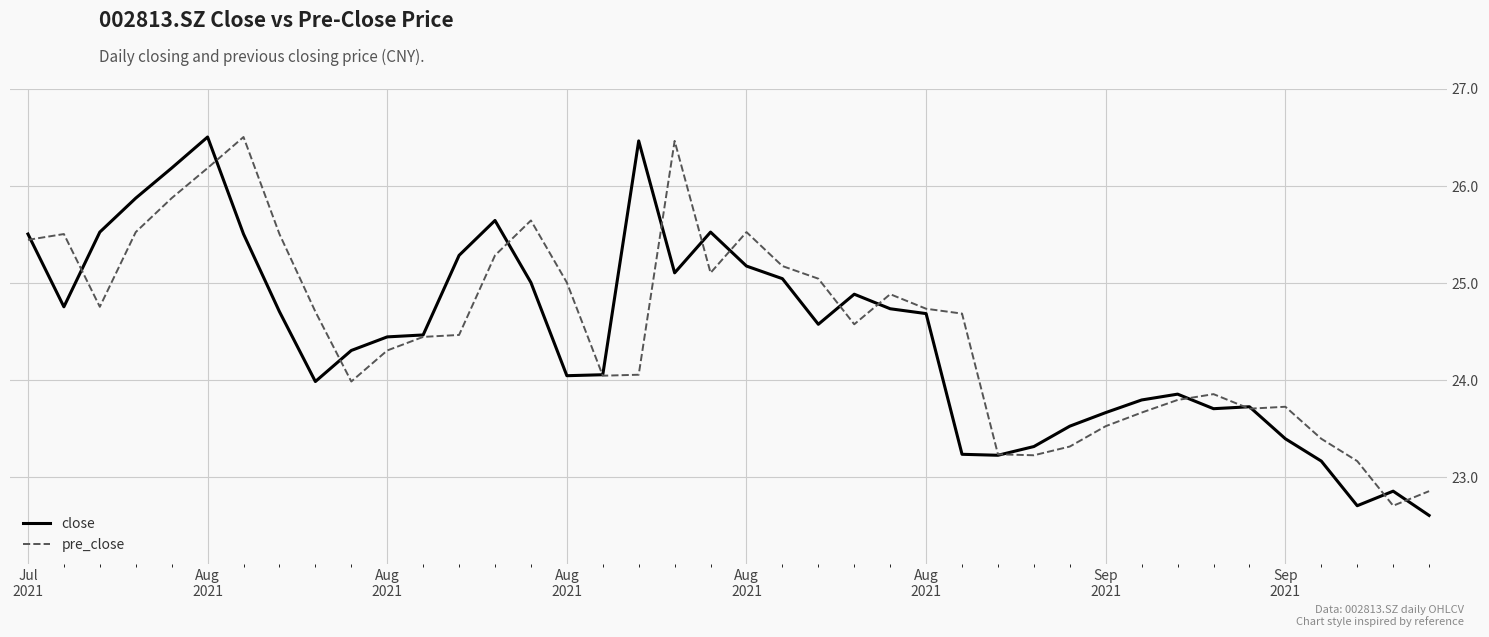

What is the maximum value for close?

26.5